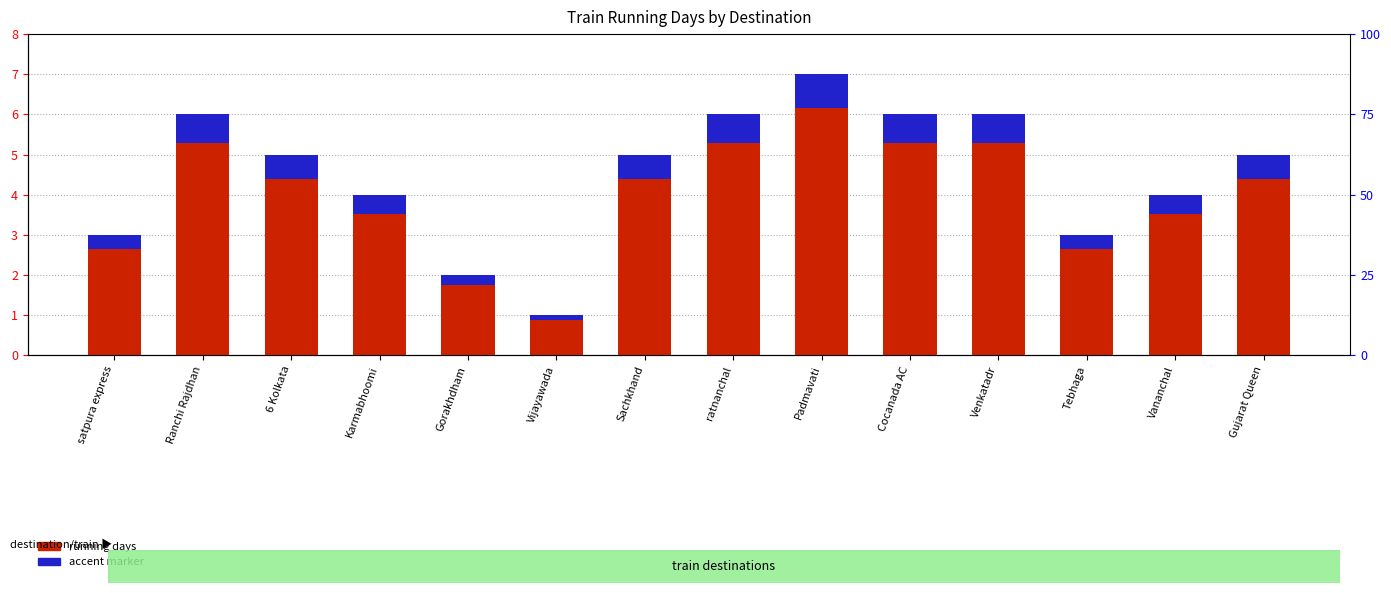

What is the value of the accent marker bar at the 5th from the left?

0.2